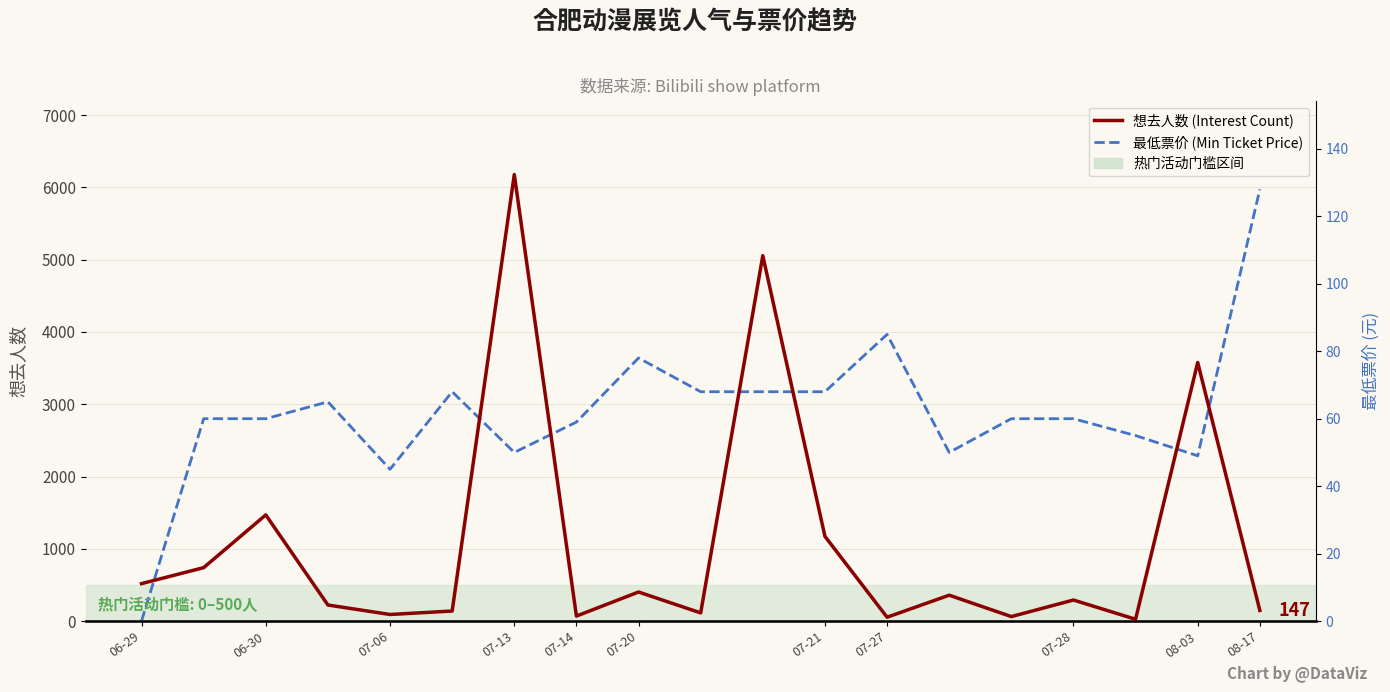

Reading left to right, transcribe all the data shown in this chart.

想去人数 (Interest Count): 518.0	739.0	1469.0	222.0	91.0	139.0	6179.0	69.0	402.0	113.0	5056.0	1172.0	53.0	358.0	62.0	291.0	25.0	3578.0	147.0
最低票价 (Min Ticket Price, scaled): 0.0	2800.0	2800.0	3033.3	2100.0	3173.3	2333.3	2753.3	3640.0	3173.3	3173.3	3173.3	3966.7	2333.3	2800.0	2800.0	2566.7	2286.7	5973.3